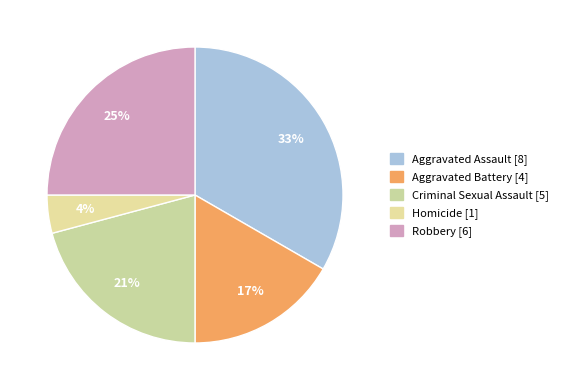

How many segments does this pie chart have?

5